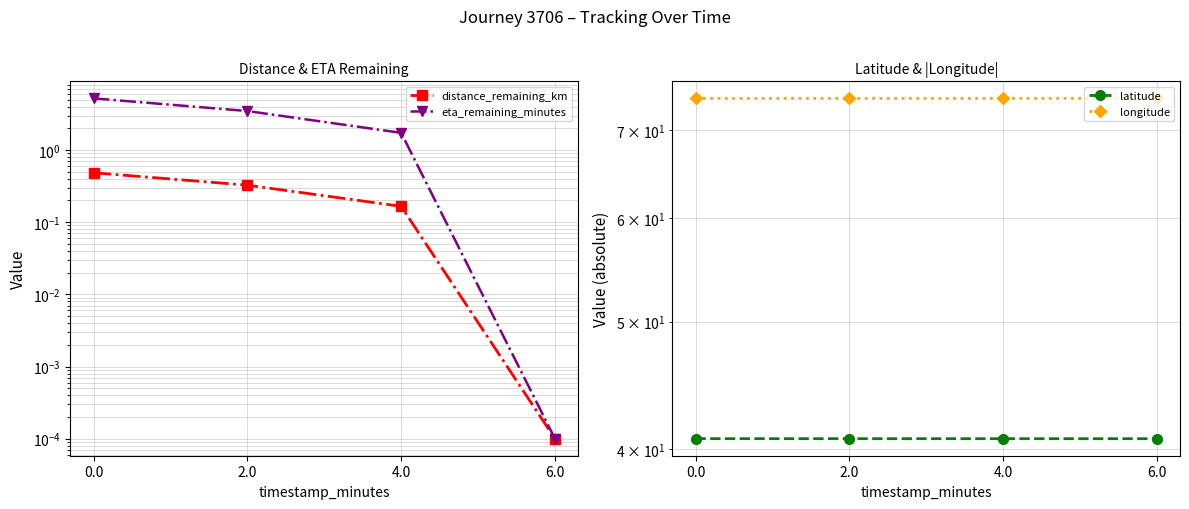

How many lines are shown in the chart?

4